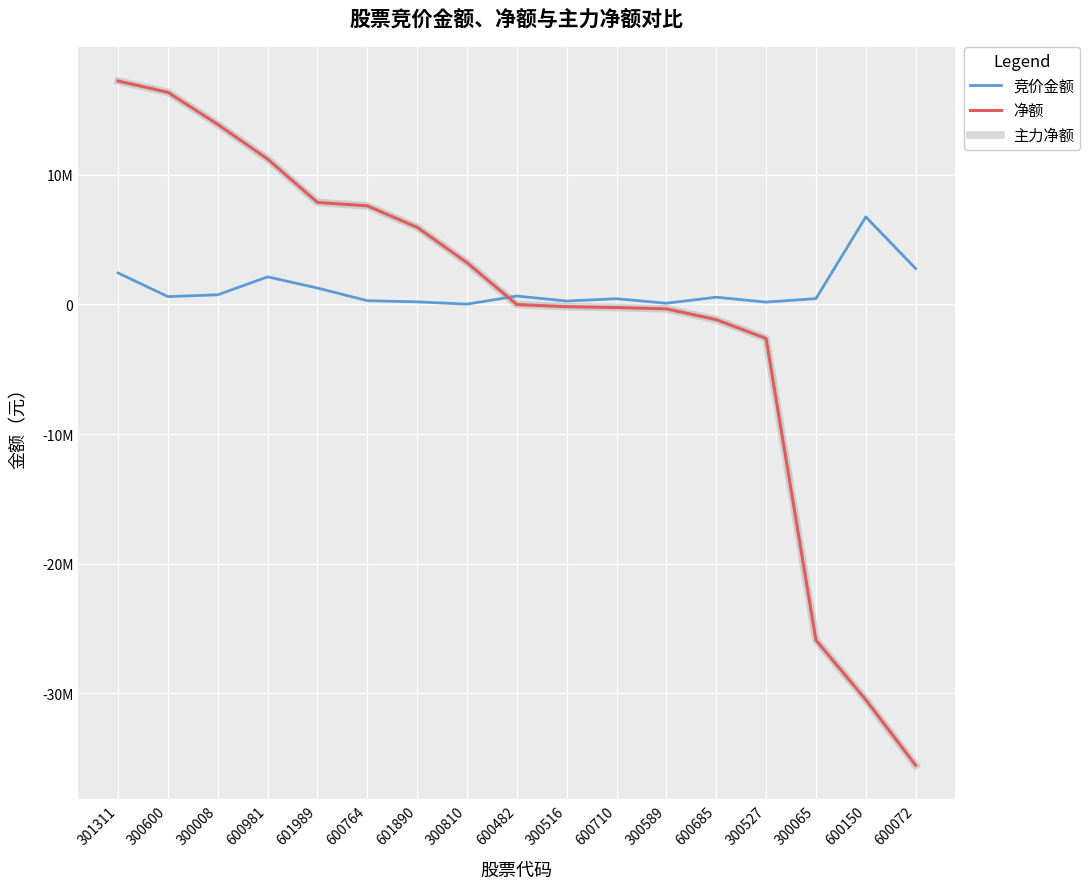

What is the difference between the second highest and second lowest values in the 净额 series?

46836695